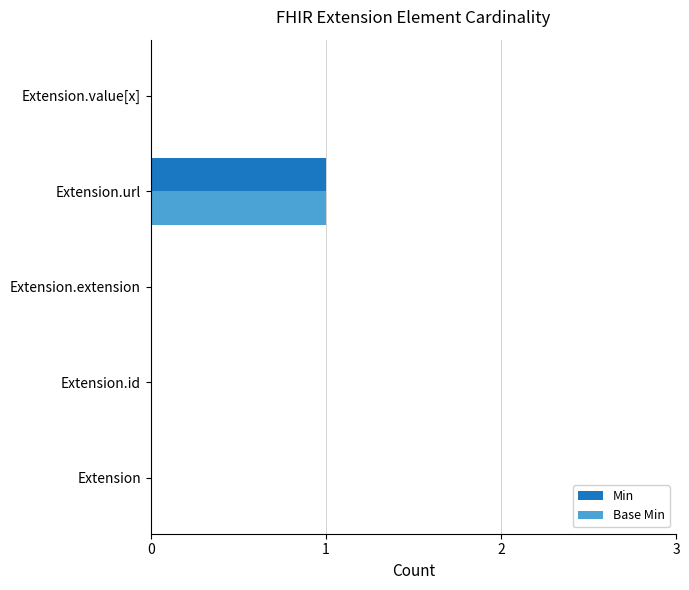

Which label corresponds to the largest value in the chart?

Extension.url